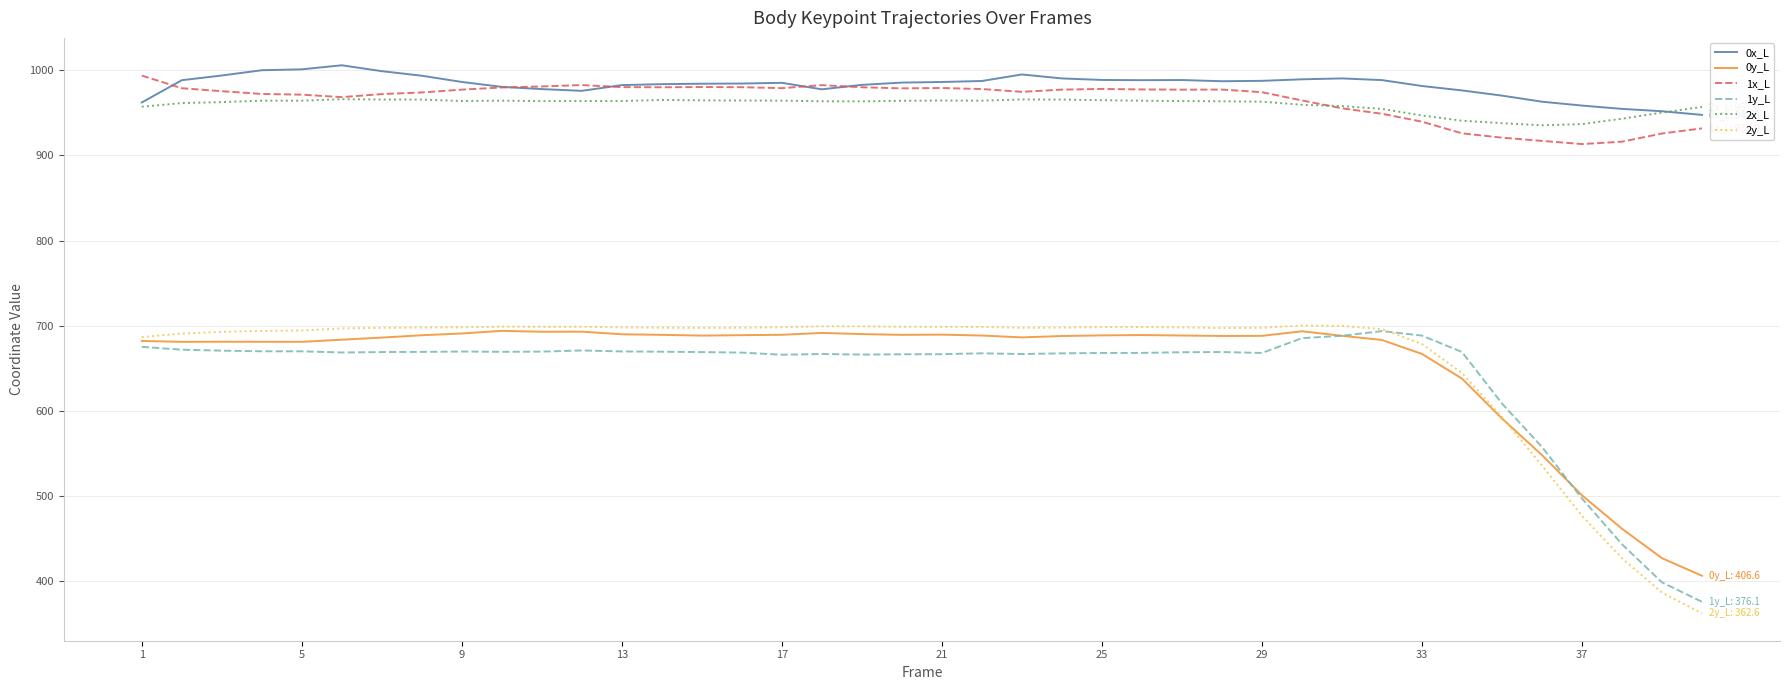

What is the minimum value for 2x_L?

935.4